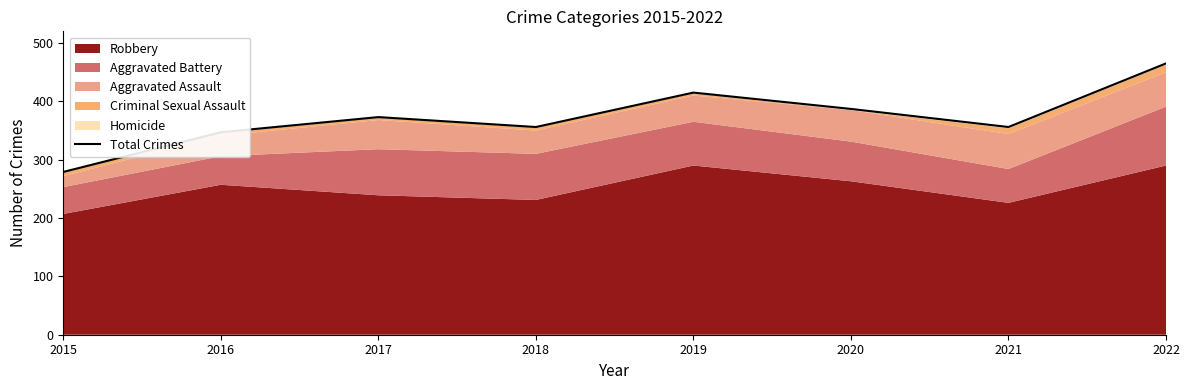

True or false: the data has more than 1 interior local peaks.

True